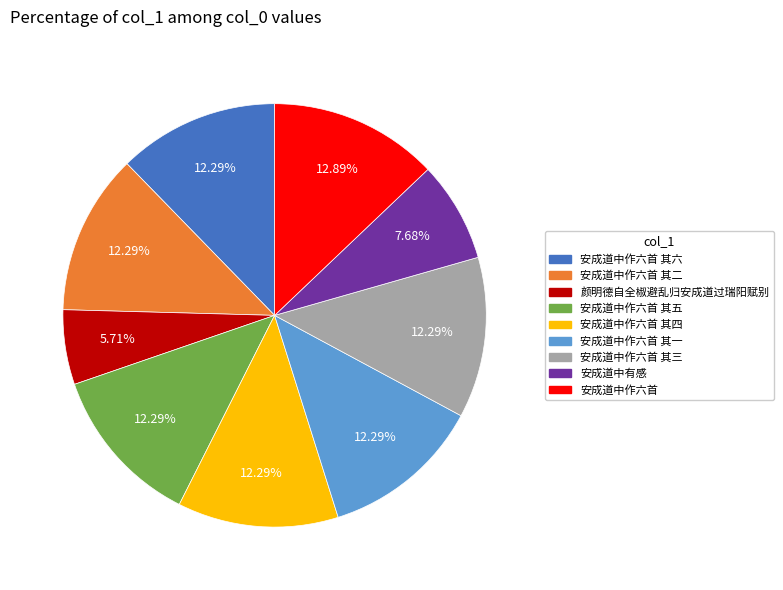

How many segments does this pie chart have?

9